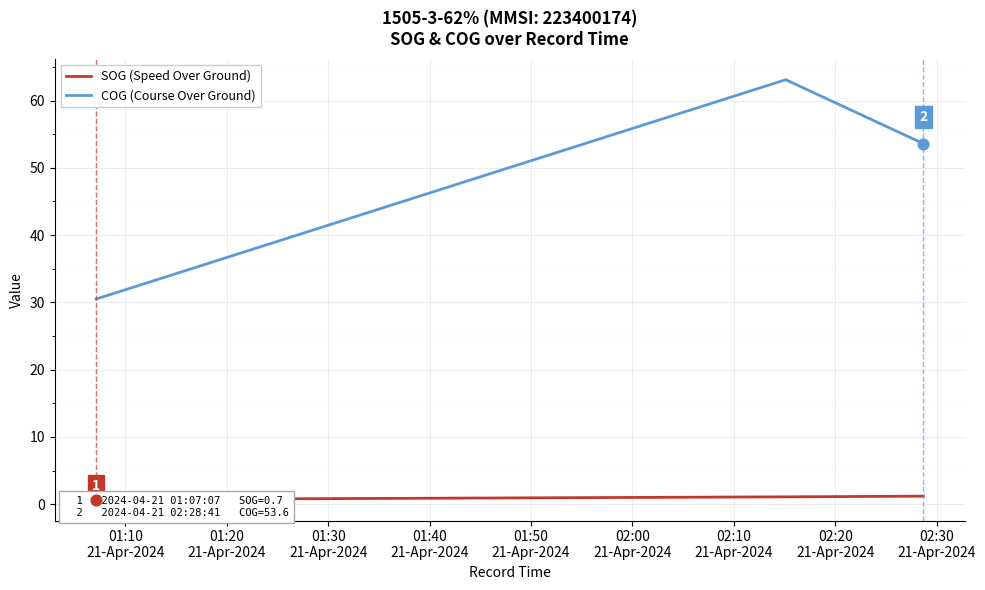

Which series contains the lowest Y value?

SOG (Speed Over Ground)